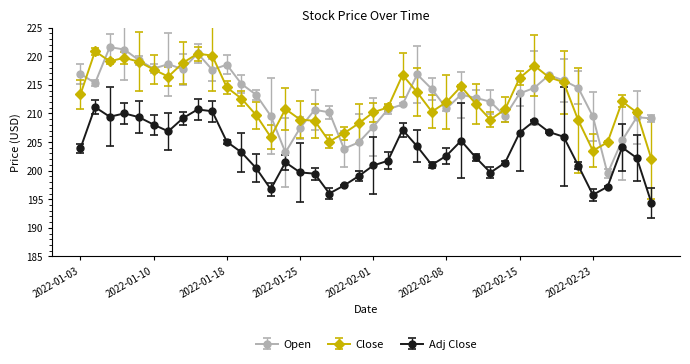

What is the average value of the Adj Close series?

203.4